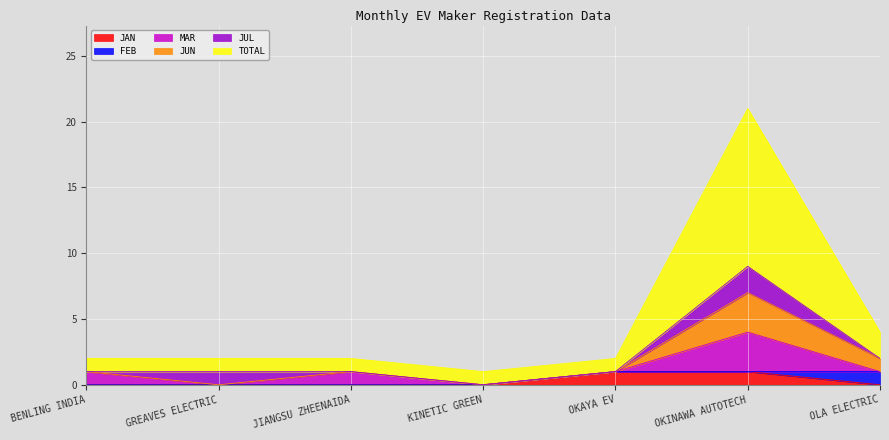

Between OKAYA EV and JIANGSU ZHEENAIDA, which is larger?

OKAYA EV